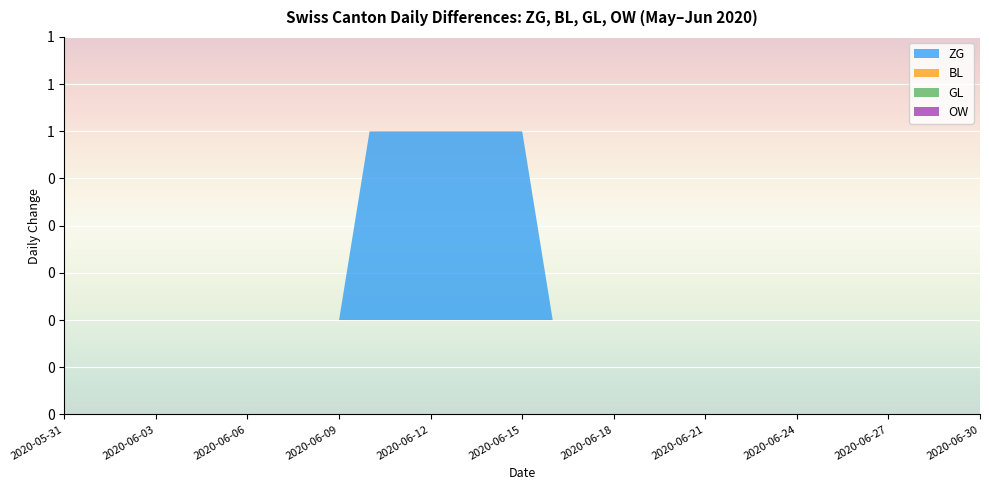

Reading right to left, transcribe all the data shown in this chart.

ZG: 0	0	0	0	0	0	0	0	0	0	0	0	0	0	0	1	1	1	1	1	1	0	0	0	0	0	0	0	0	0	0
BL: 0	0	0	0	0	0	0	0	0	0	0	0	0	0	0	0	0	0	0	0	0	0	0	0	0	0	0	0	0	0	0
GL: 0	0	0	0	0	0	0	0	0	0	0	0	0	0	0	0	0	0	0	0	0	0	0	0	0	0	0	0	0	0	0
OW: 0	0	0	0	0	0	0	0	0	0	0	0	0	0	0	0	0	0	0	0	0	0	0	0	0	0	0	0	0	0	0